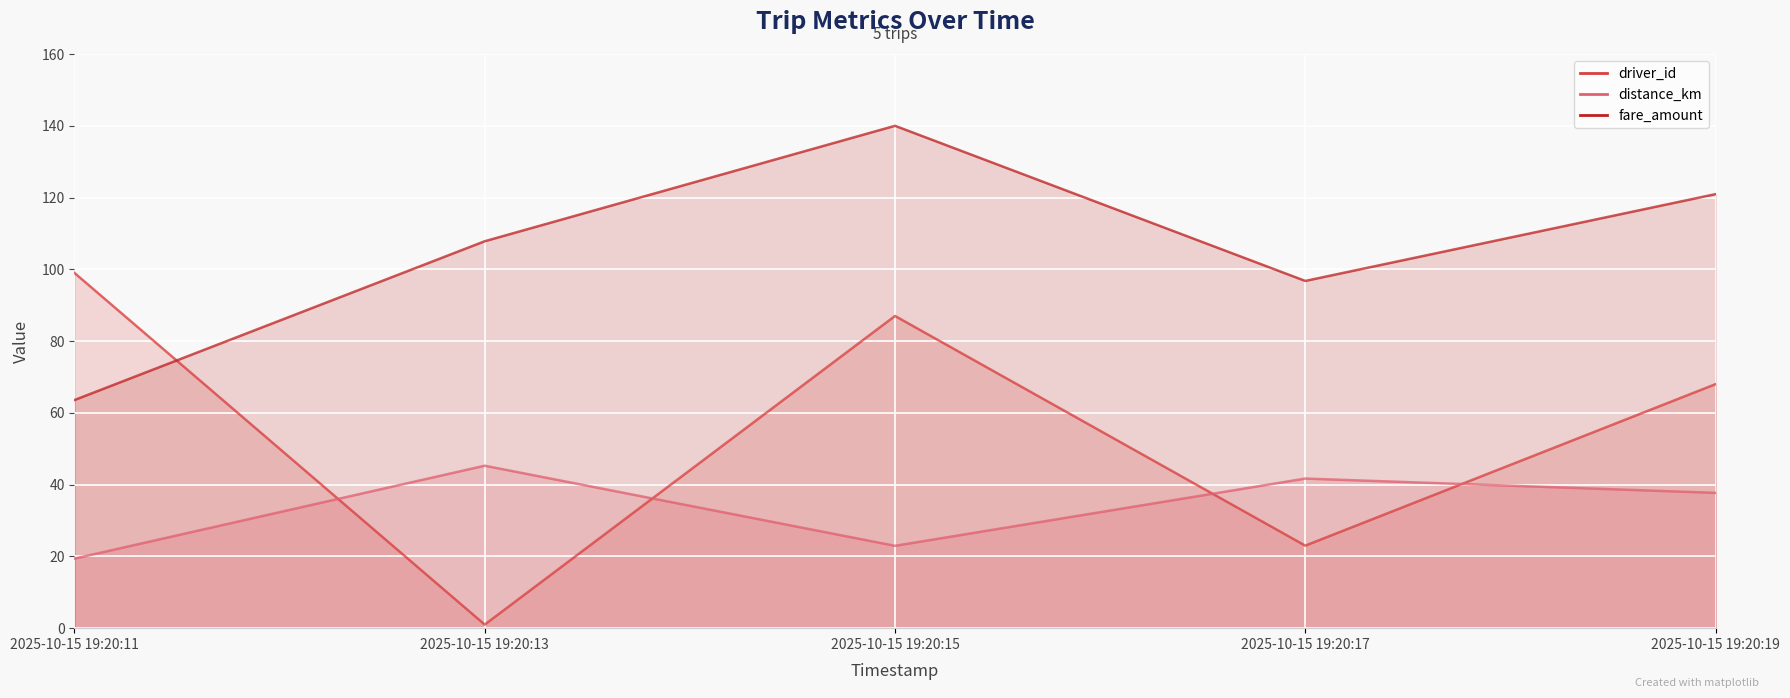

What is the value of the distance_km point at the 2nd from the left?

45.3